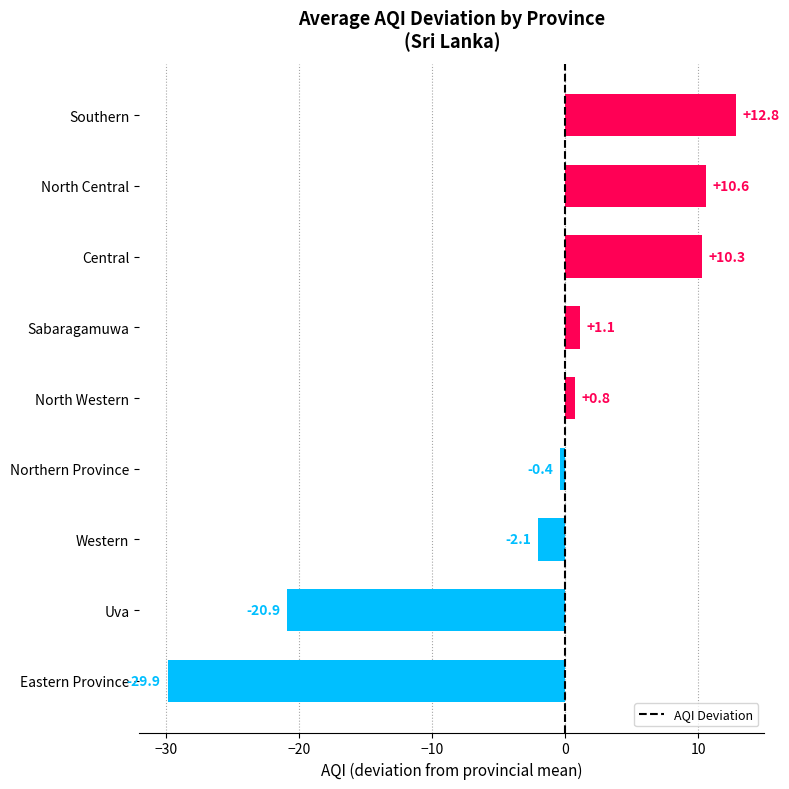

How many positive values are there?

5